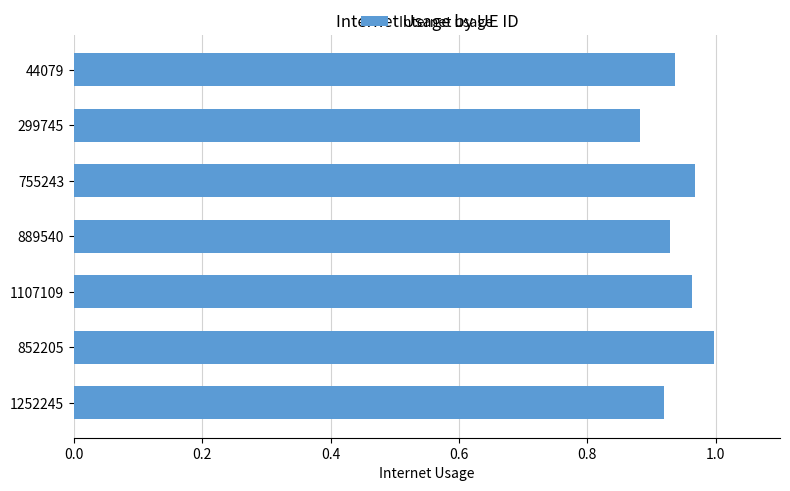

Where is the data nearest to the value 0?

299745